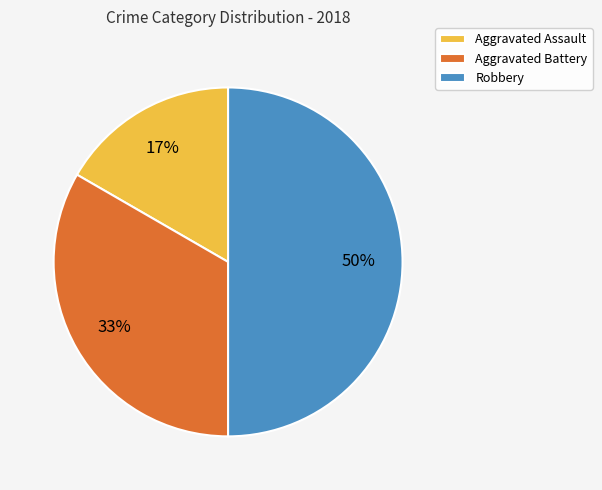

Which category has the smallest portion of the pie?

Aggravated Assault